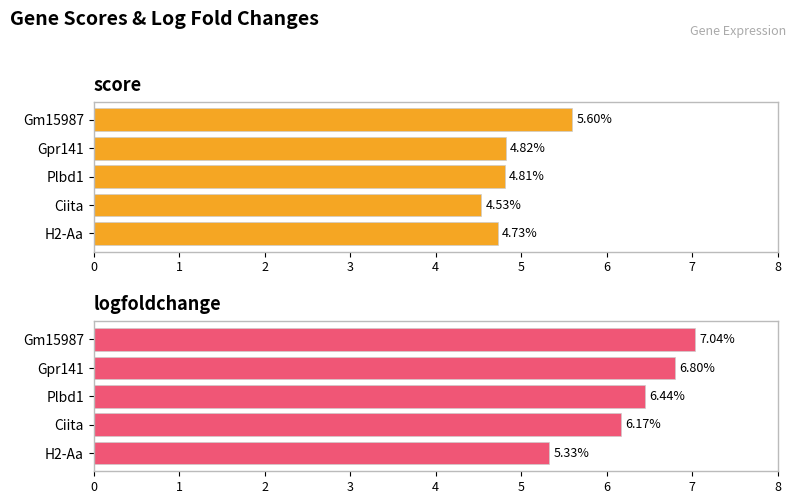

The value of score at Gpr141 is 7.4. True or false?

False